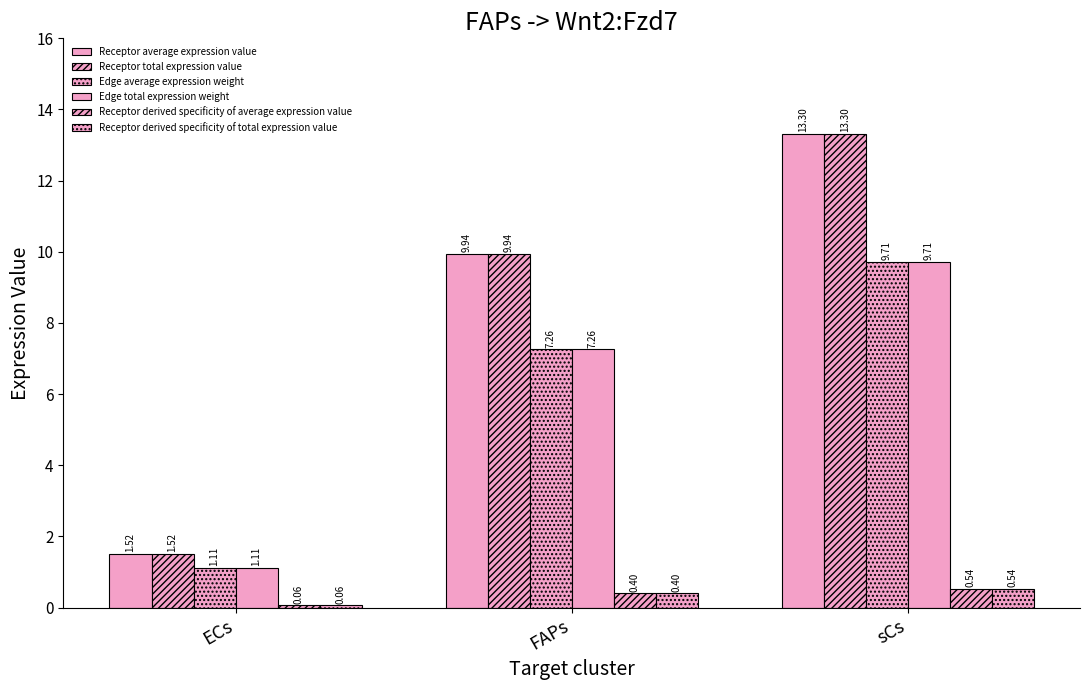

How many bars are there in each group?

6